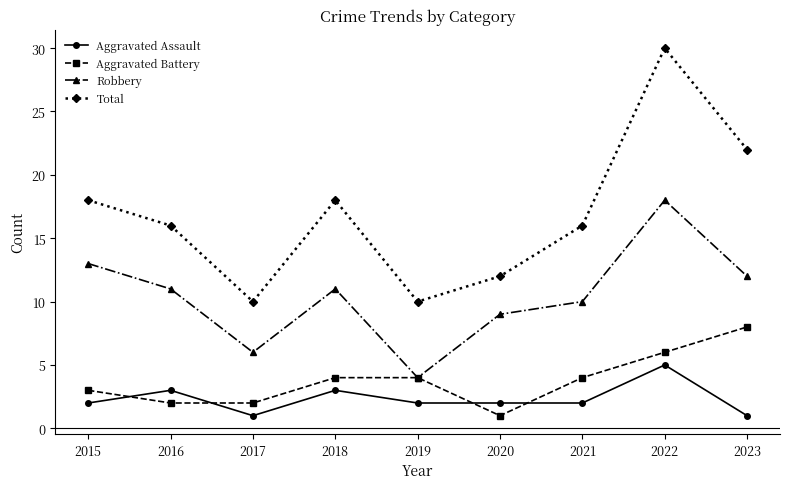

The value of Total at 2015 is 18. True or false?

True